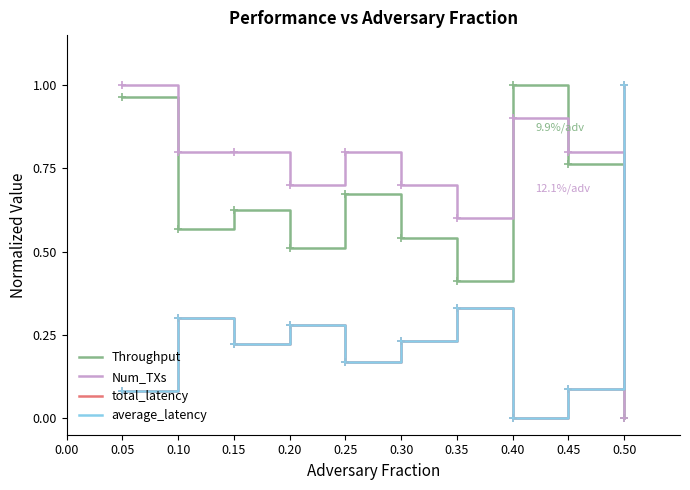

Does the chart have visible grid lines?

No